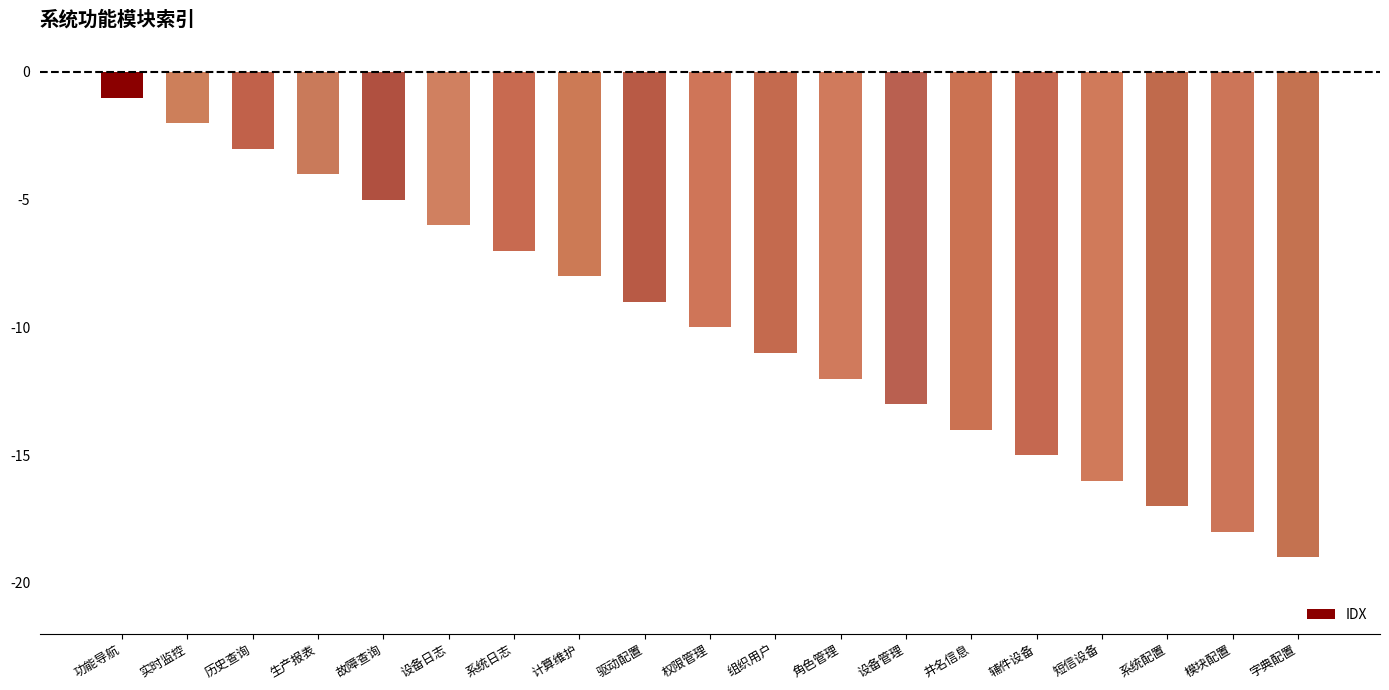

Count the number of values greater than -10.

9